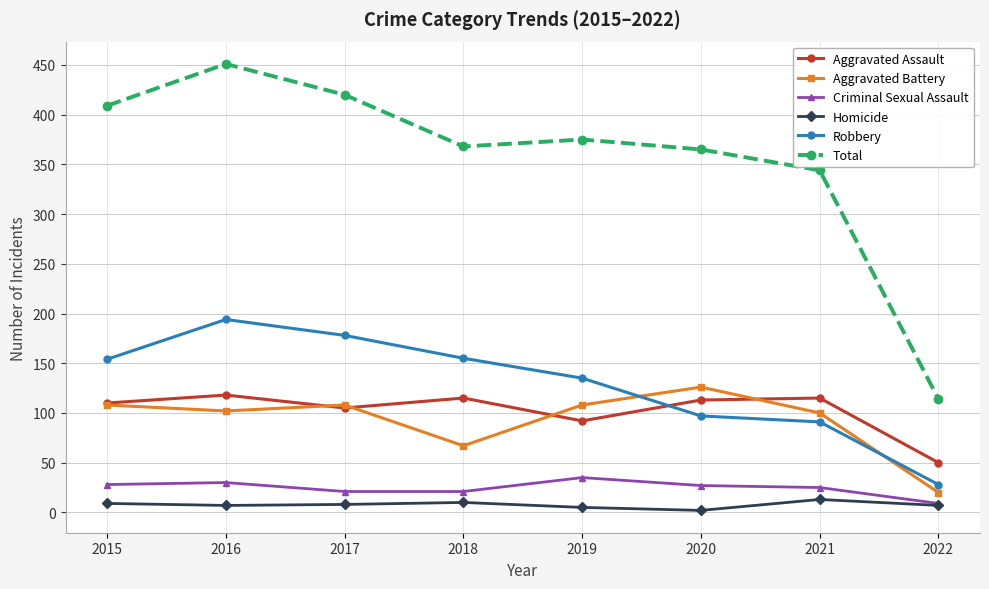

True or false: Homicide and Aggravated Battery cross at least once.

False